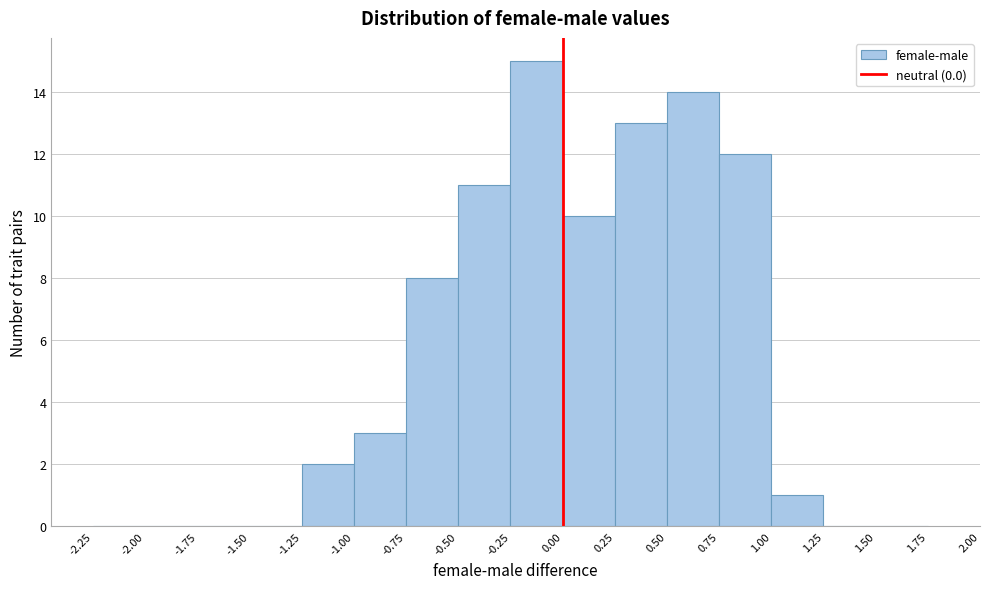

Over which range of the x-axis is the bar tallest?

-0.25 to 0.00